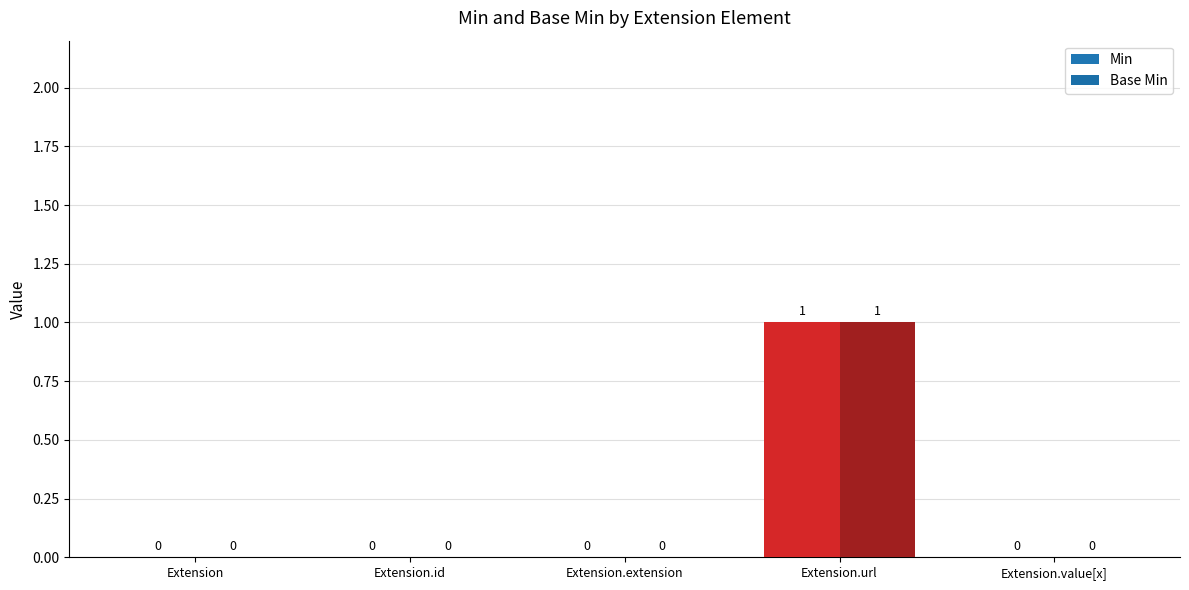

How many positive values does the Min series have?

1